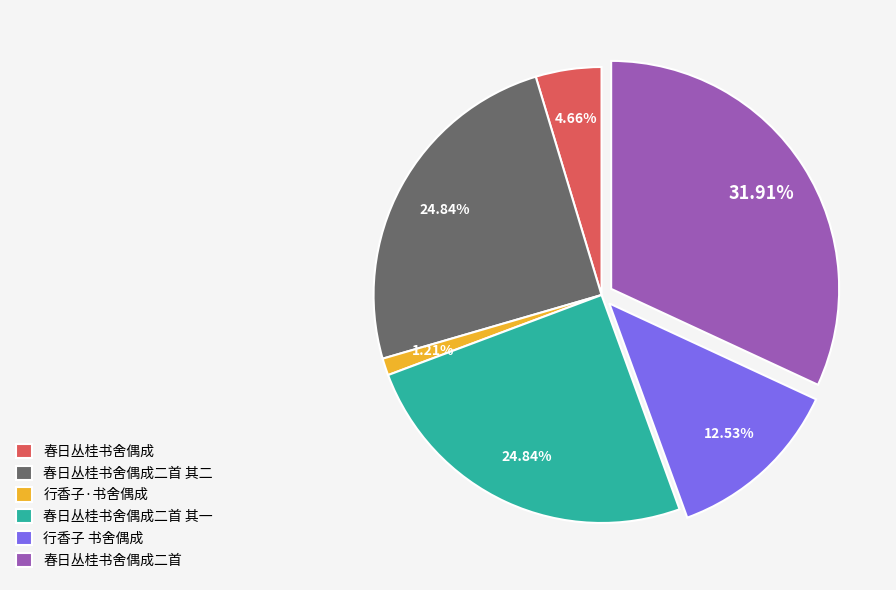

What percentage is the 春日丛桂书舍偶成 slice, to the nearest percent?

5%